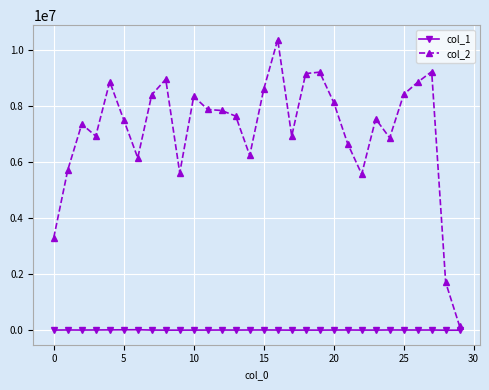

True or false: col_2 has more than 2 points higher than both neighbors.

True